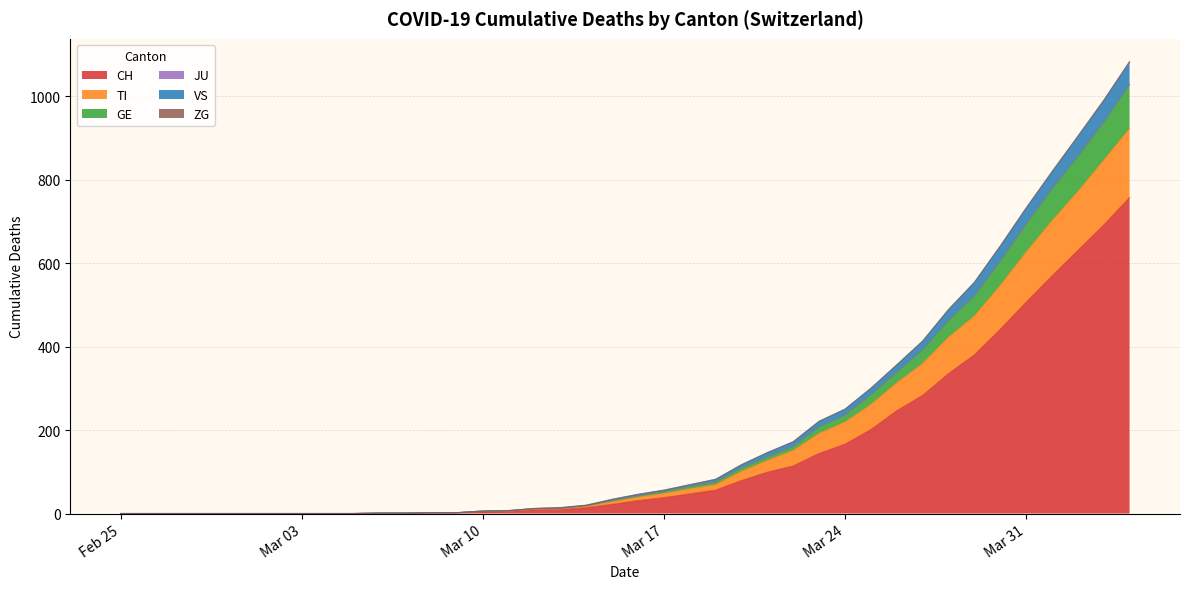

Does the chart display data point markers on the line(s)?

No